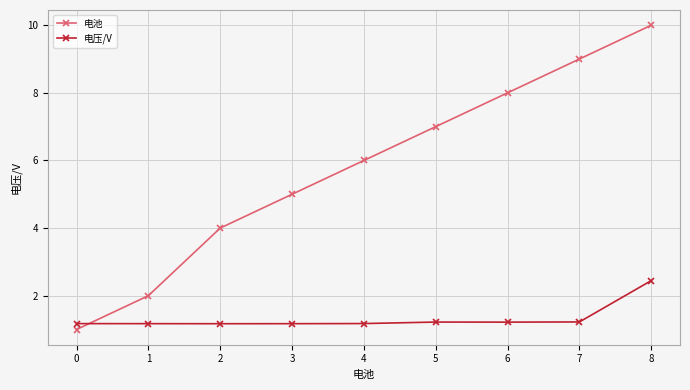

What is the difference between the maximum and second lowest values in the 电压/V series?

1.3